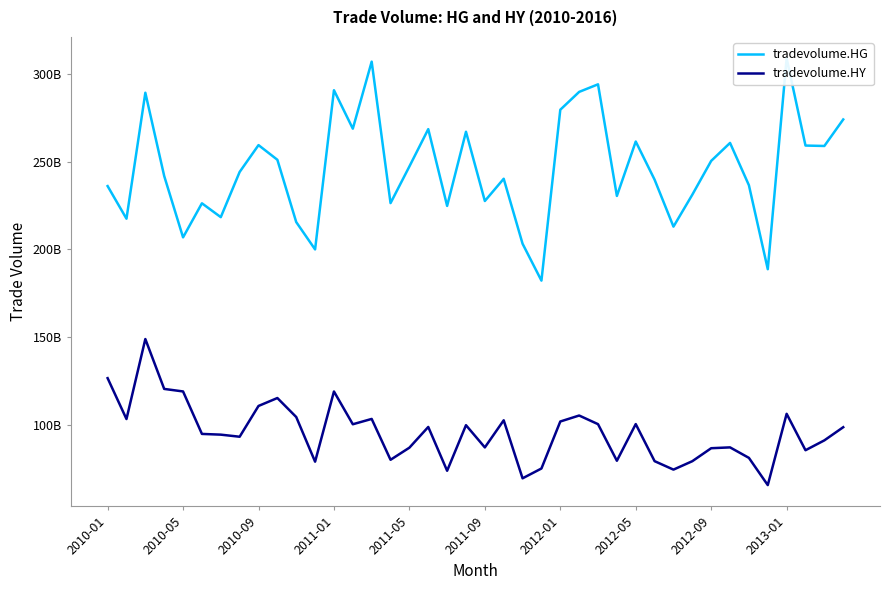

Is this an area chart (filled region under the line)?

No